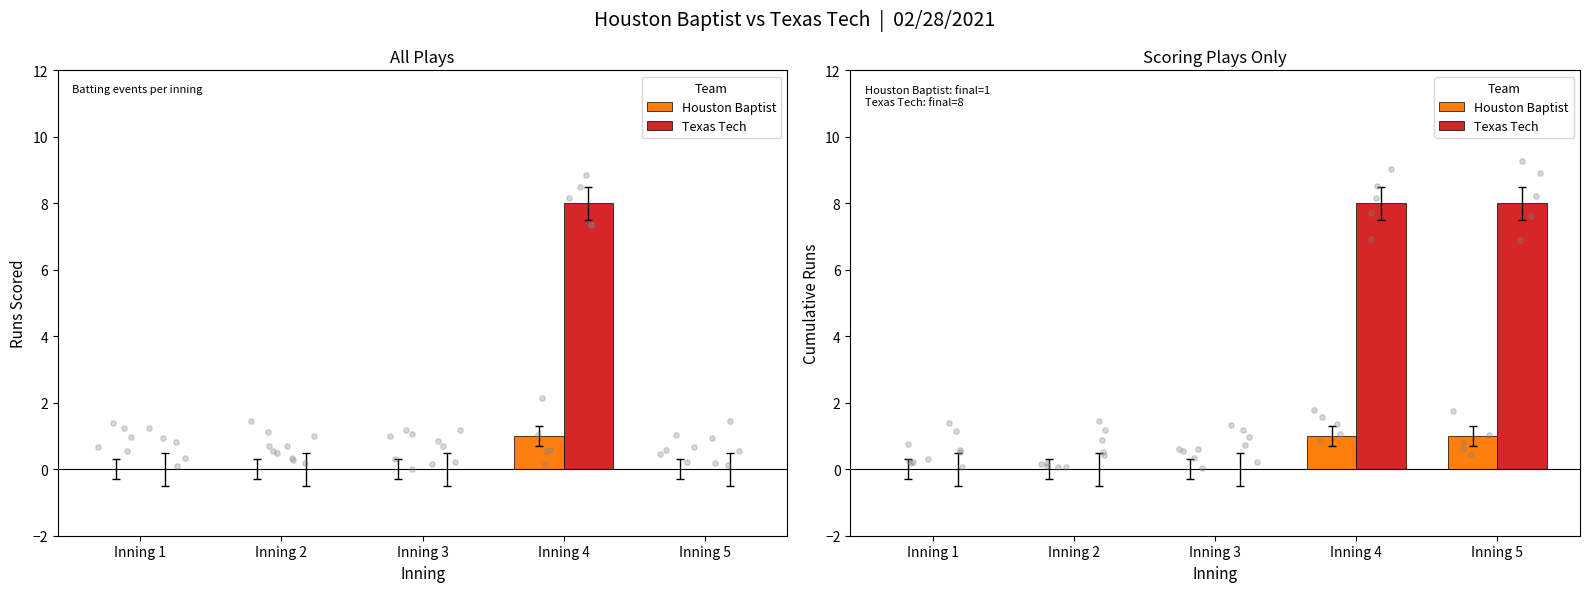

At which category is the sum across all series the highest?

Inning 4